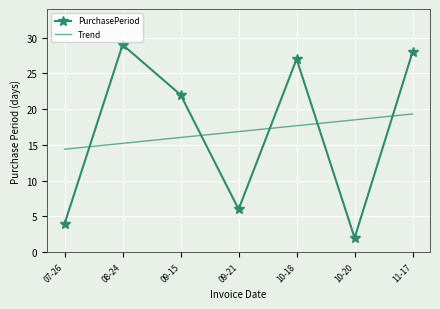

True or false: Trend has a value of 14.4 at 07-26.

True